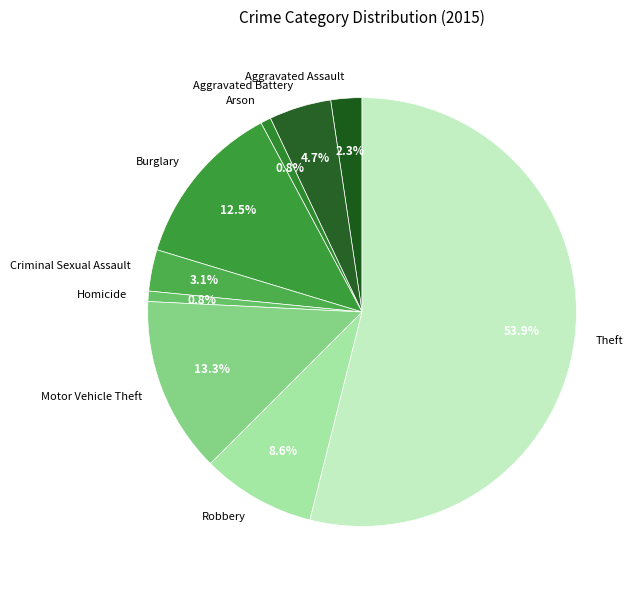

To the nearest percent, what portion does Aggravated Assault represent?

2%